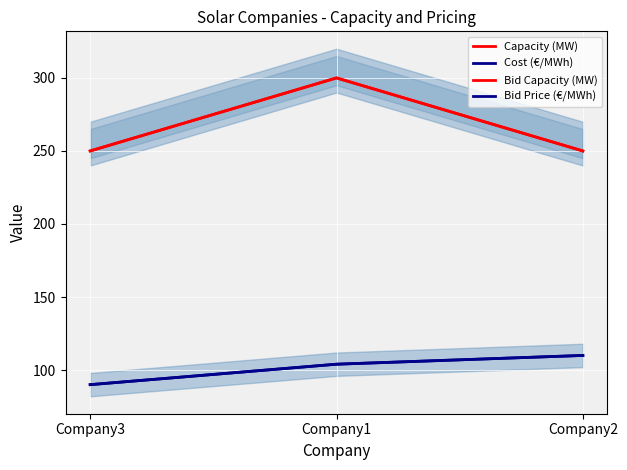

Where is Bid Capacity (MW) nearest to the value 275?

Company3